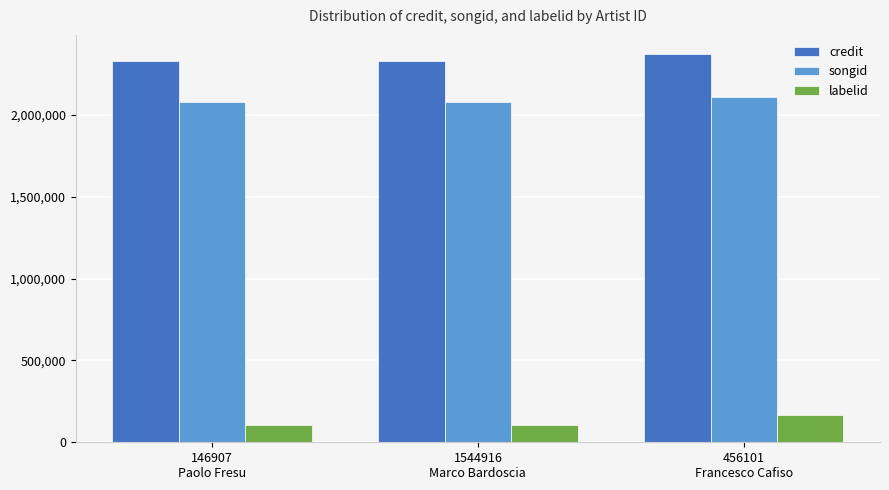

Between 1544916
Marco Bardoscia and 456101
Francesco Cafiso, which series saw the biggest shift?

labelid